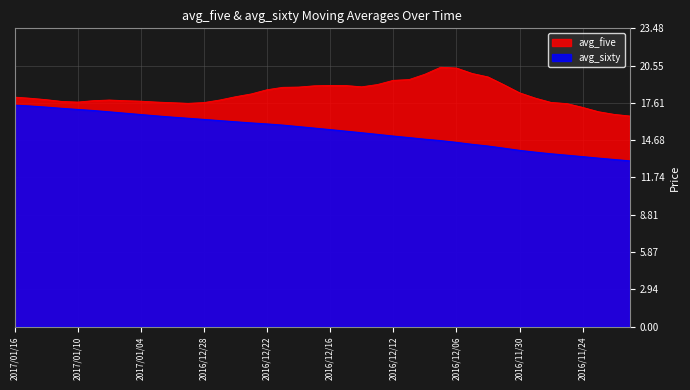

True or false: avg_sixty has a value of 16.7 at 2017/01/04.

True